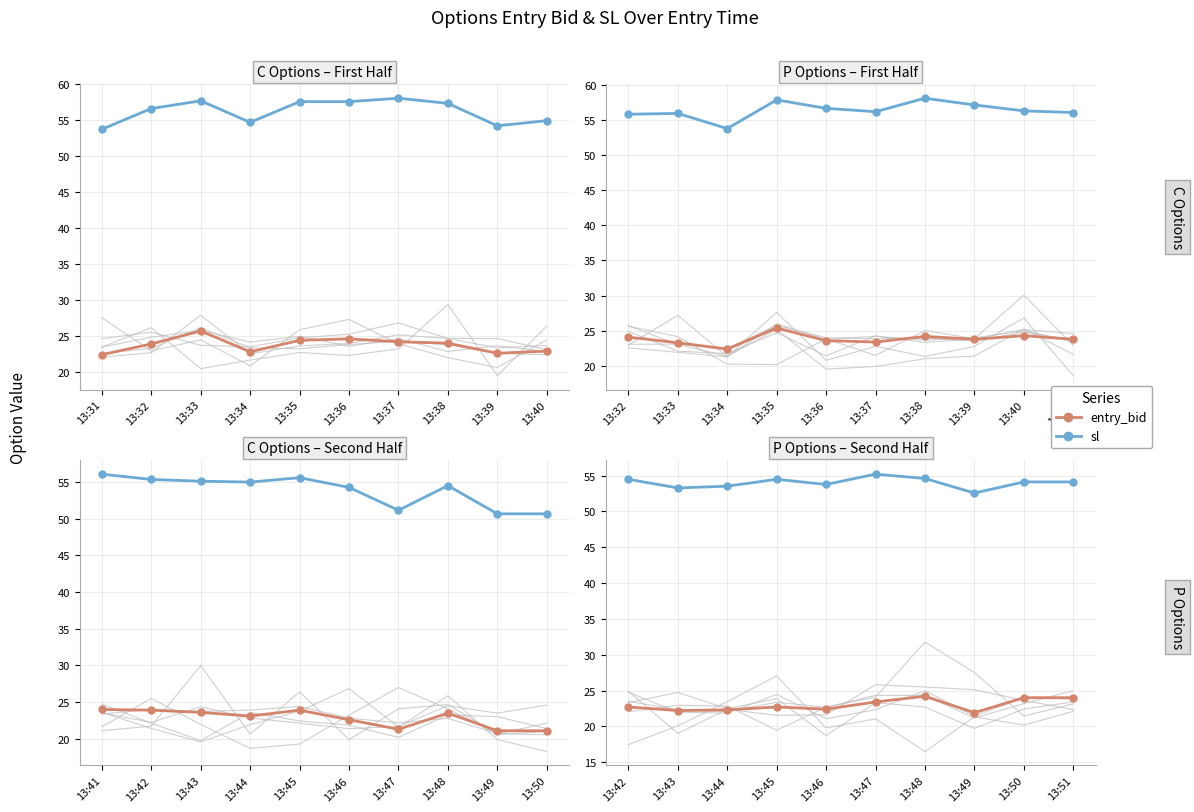

True or false: entry_bid and sl intersect in this chart.

False